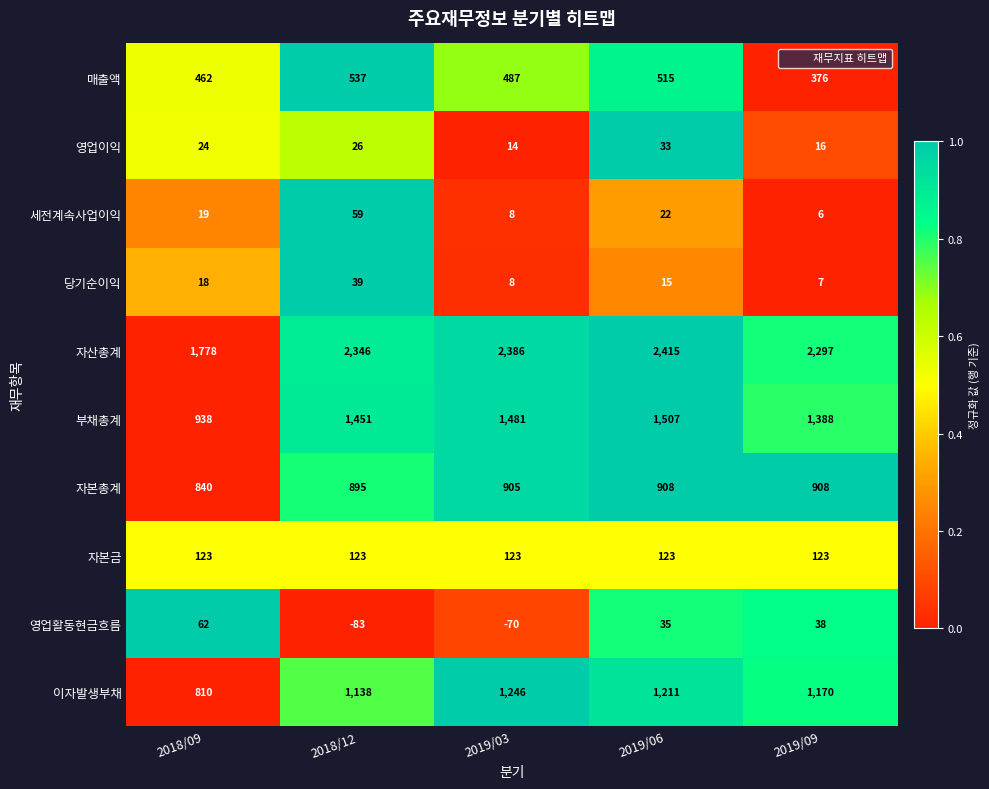

Count the number of data series in this chart.

10